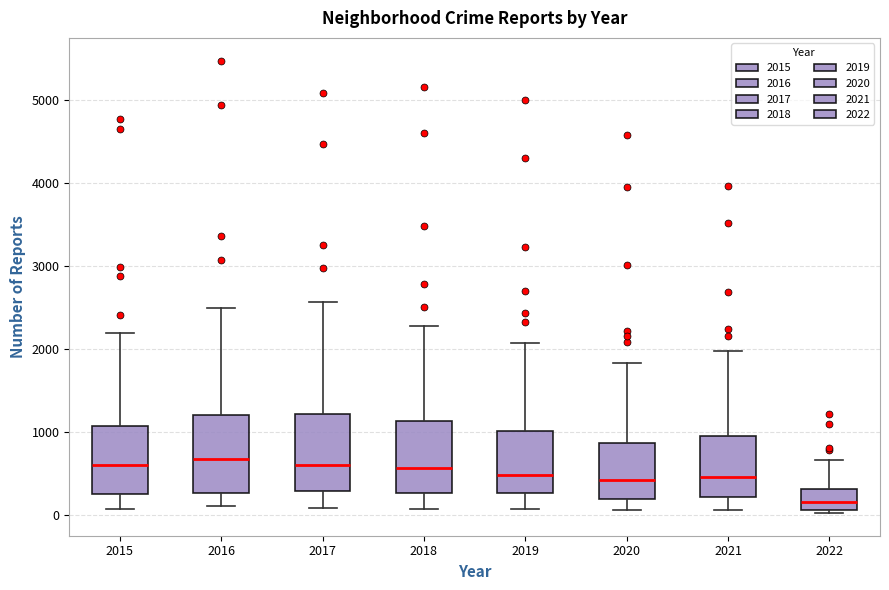

Which box's median line is the lowest?

2022